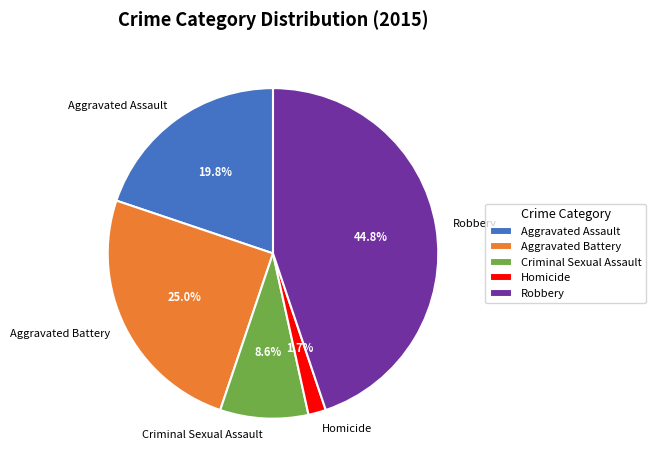

How many segments does this pie chart have?

5